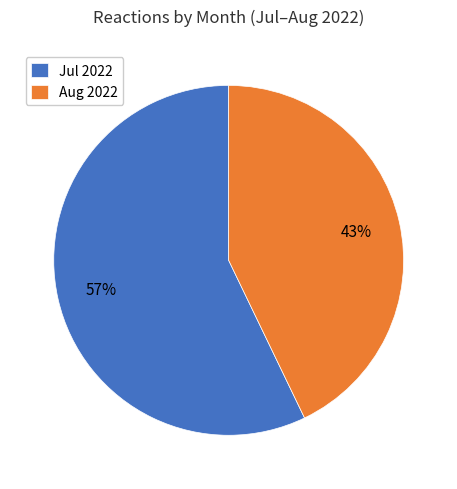

Is the sum of Jul 2022 and Aug 2022 greater than half?

Yes